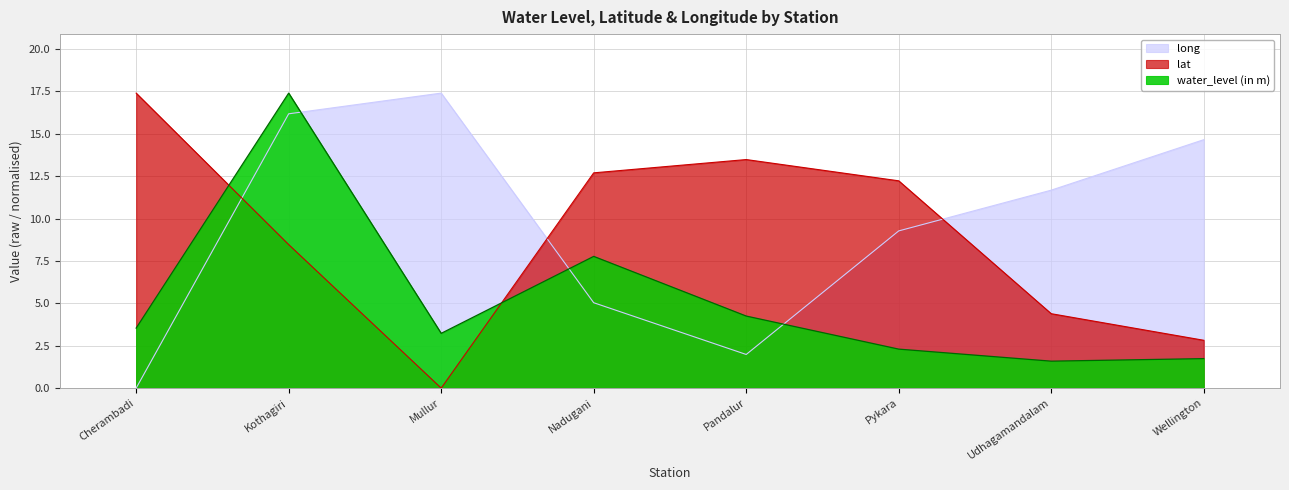

What is the total value across all series at Kothagiri?

42.0